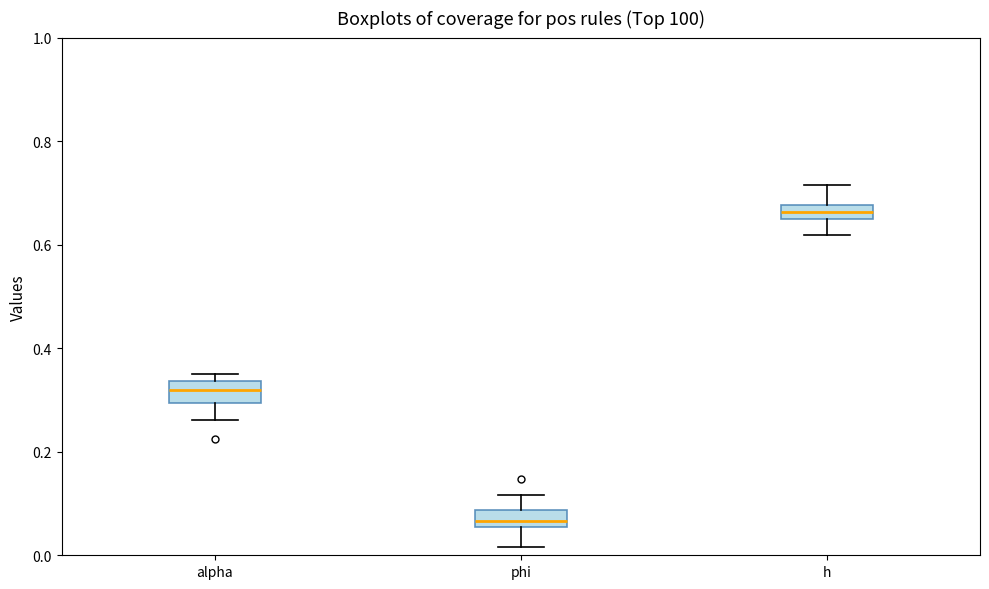

Where is the lower edge of the box for phi on the y-axis? The values are not printed on the chart, so give them approximately, as read against the axis.

0.06